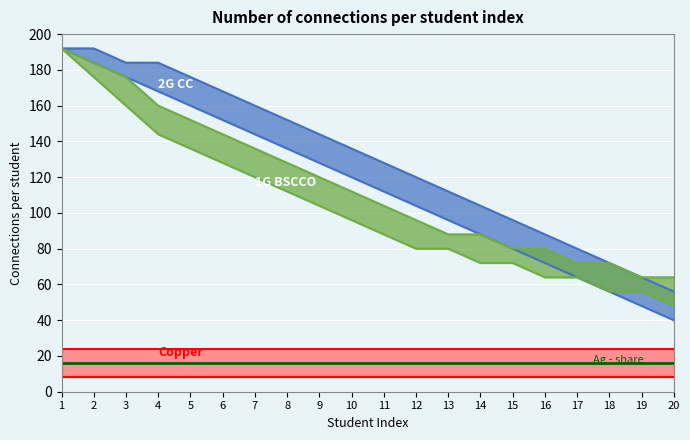

Count the number of data series in this chart.

4